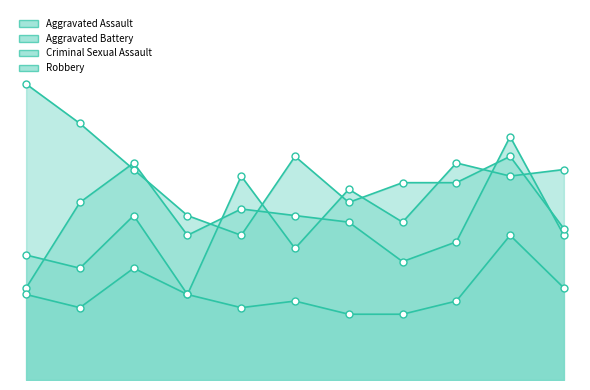

What are all the series names shown in the legend?

Aggravated Assault, Aggravated Battery, Criminal Sexual Assault, Robbery